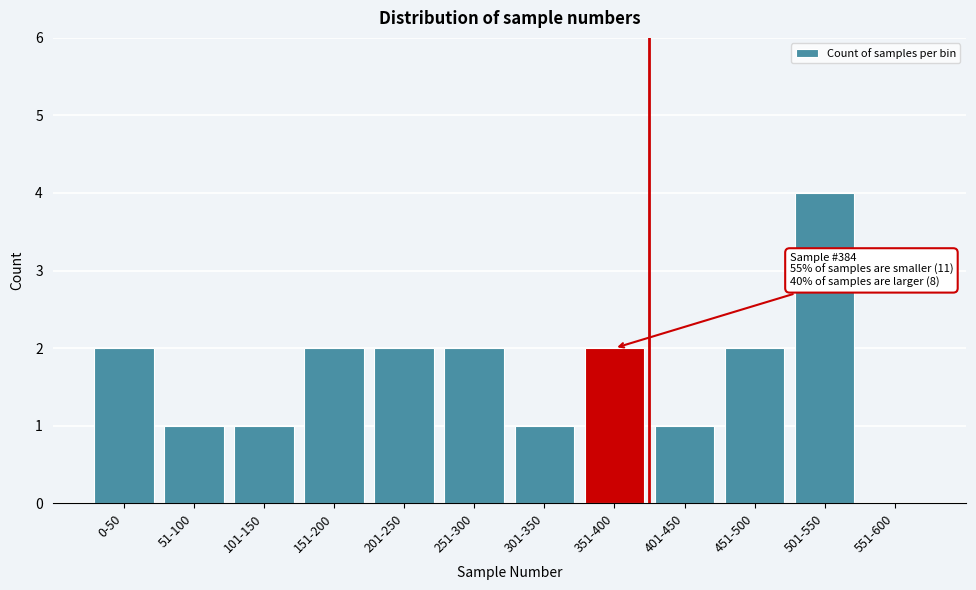

Reading right to left, what are all the values shown in this chart?

551-600=0	501-550=4	451-500=2	401-450=1	351-400=2	301-350=1	251-300=2	201-250=2	151-200=2	101-150=1	51-100=1	0-50=2